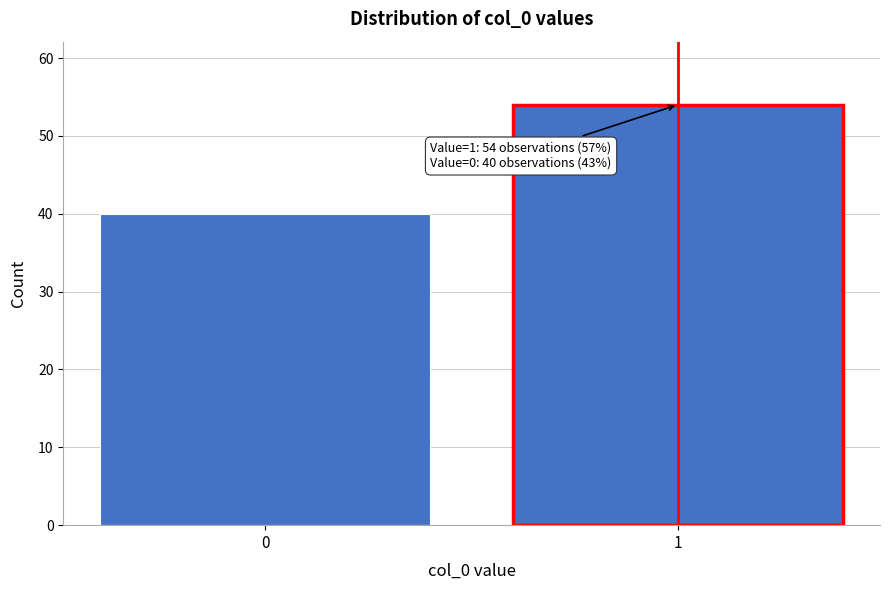

Reading left to right, what are all the values shown in this chart?

0=40	1=54